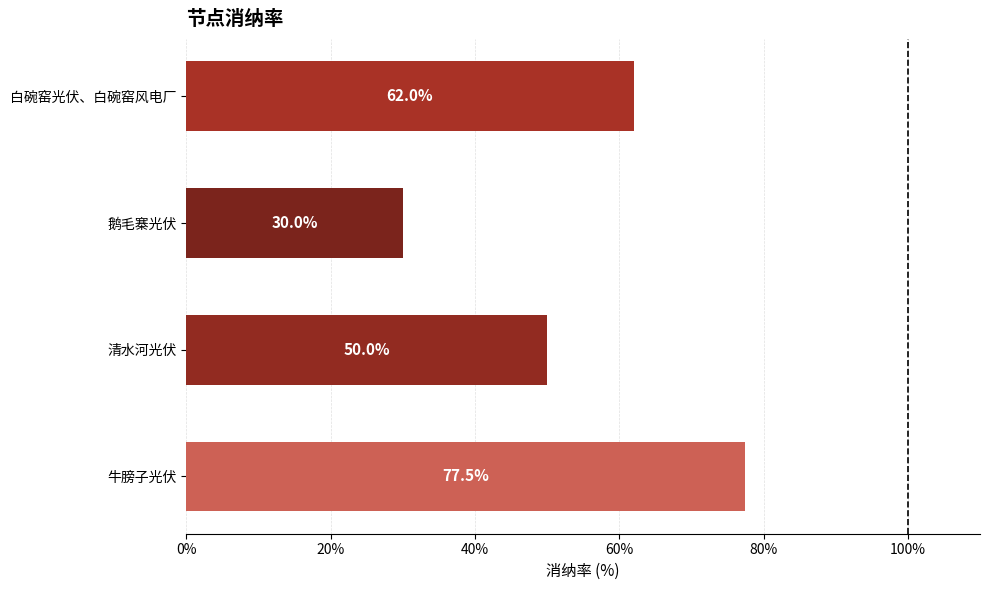

Which has a higher value, 白碗窑光伏、白碗窑风电厂 or 牛膀子光伏?

牛膀子光伏